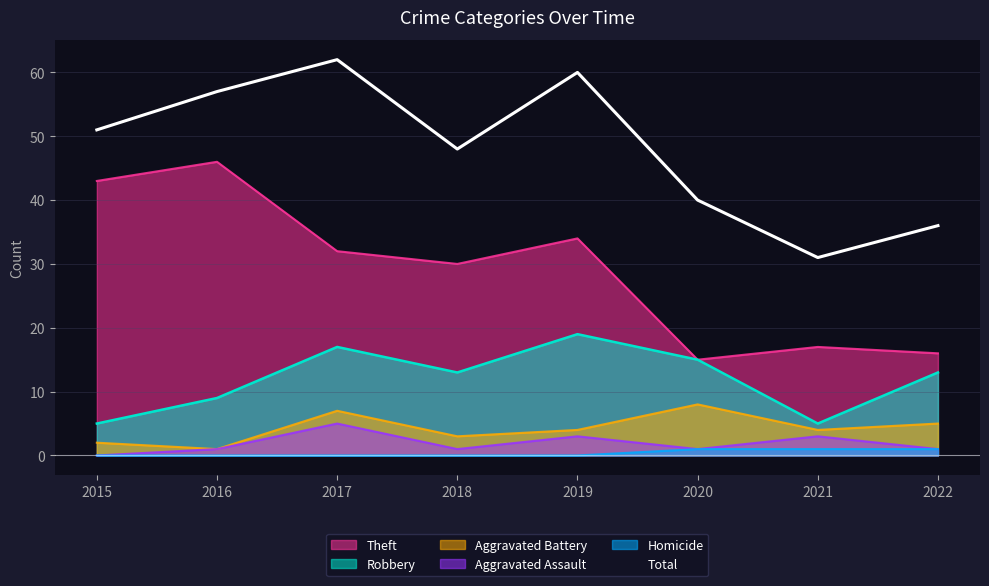

At how many categories does at least one series exceed 38?

6